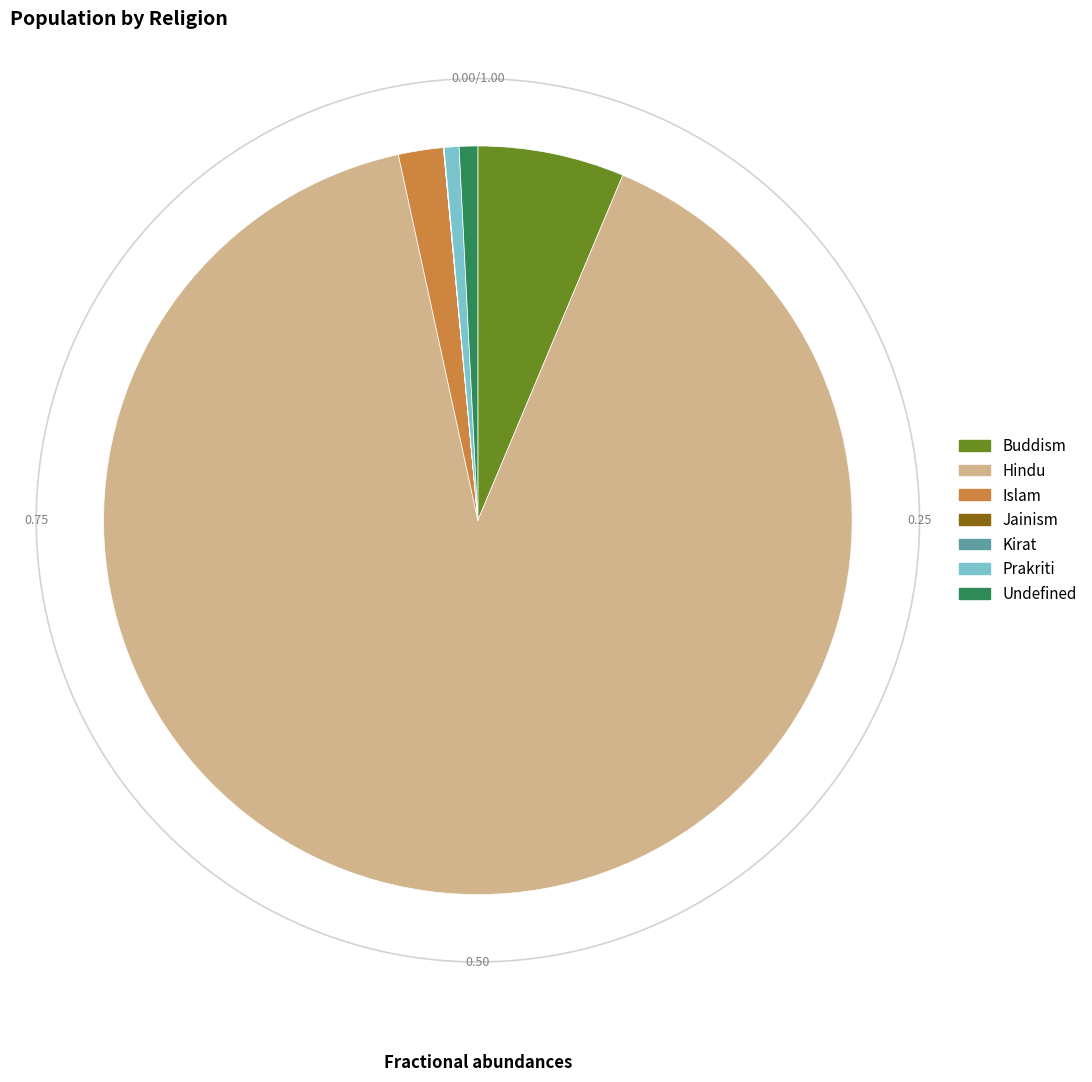

Rank the categories by value from highest to lowest.

Hindu, Buddism, Islam, Undefined, Prakriti, Kirat, Jainism